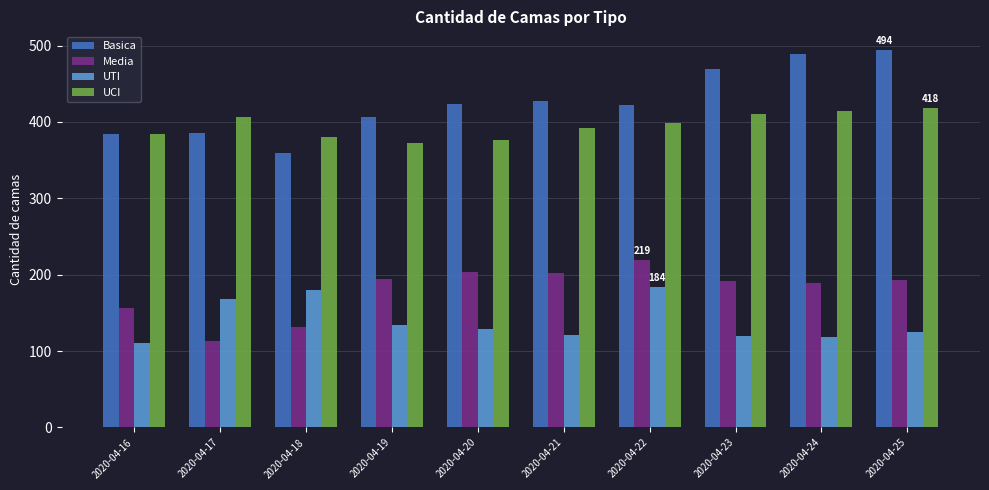

Is the value of Basica at 2020-04-24 greater than the value of UTI at 2020-04-16?

Yes